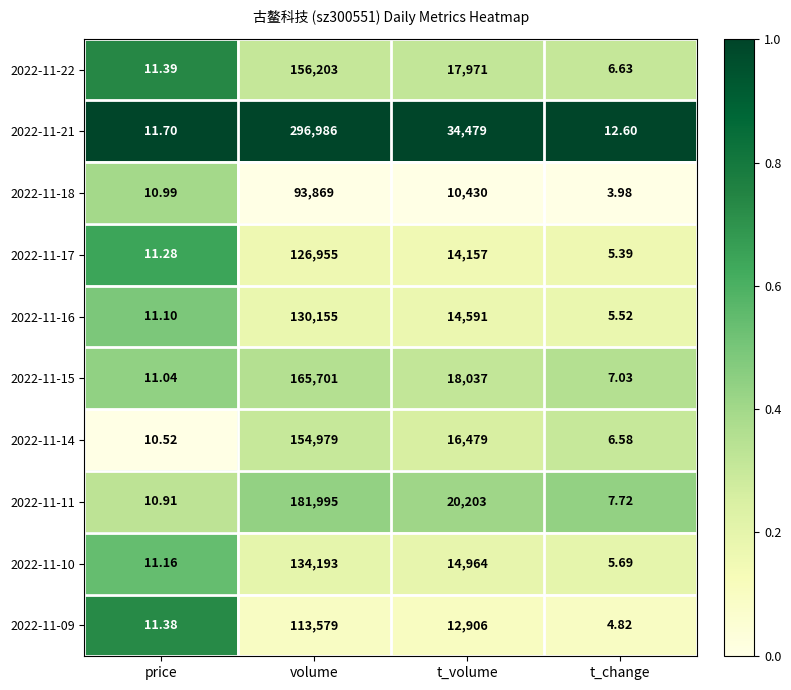

Where is 2022-11-16 nearest to the value 65080?

t_volume